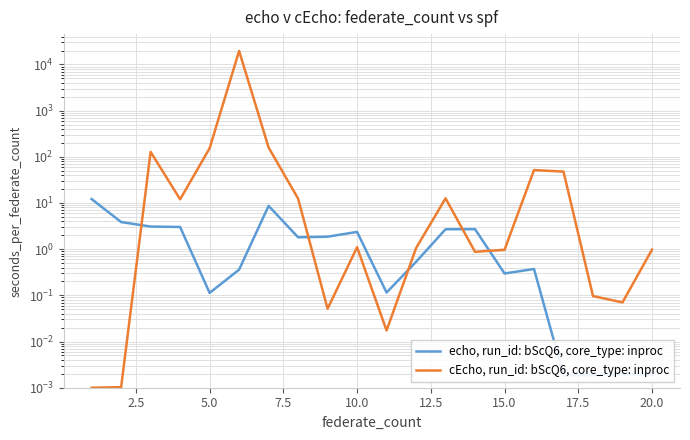

Is the value of cEcho, run_id: bScQ6, core_type: inproc at 13 greater than the value of echo, run_id: bScQ6, core_type: inproc at 12.5?

Yes